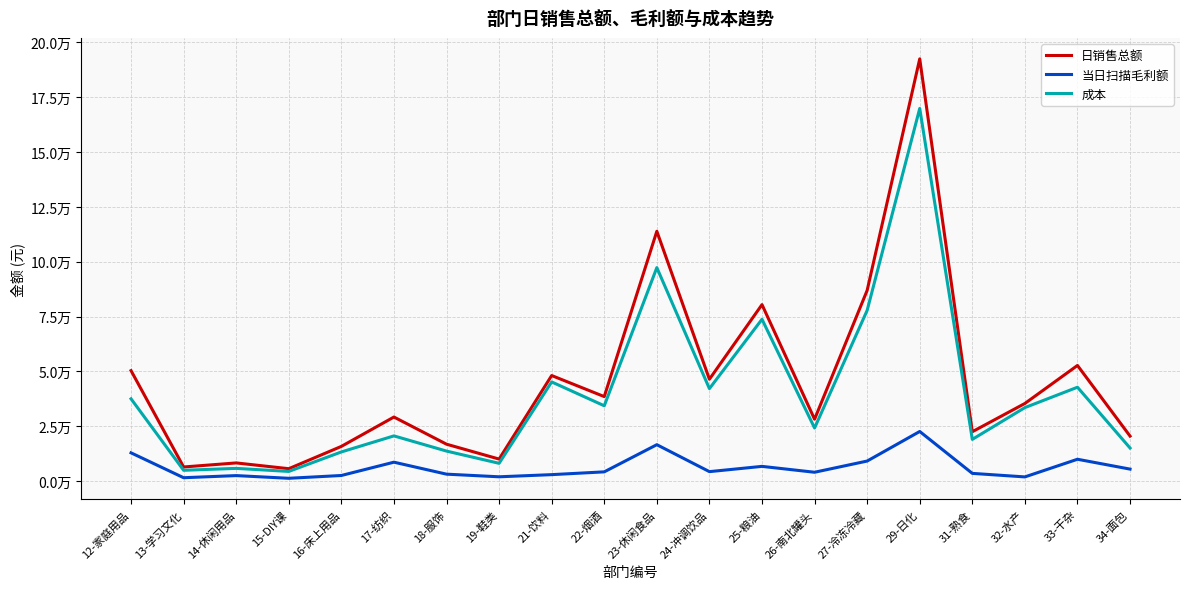

Reading left to right, extract all data points from this chart.

日销售总额: 503423.2	64085.7	82560.9	56286.2	157958.6	291821.1	167959.5	100109.7	481064.0	385032.2	1138846.4	464204.4	804436.8	281873.7	869280.1	1925007.6	224816.5	353679.3	527061.3	204921.5
当日扫描毛利额: 128583.3	15126.8	24816.0	12513.3	25293.2	85948.3	31360.1	19336.3	29150.4	41862.4	165740.8	42854.0	66851.0	40047.0	91117.4	225968.3	34899.2	18827.3	99329.7	54370.0
成本: 374839.9	48958.9	57744.9	43772.9	132665.5	205872.8	136599.4	80773.4	451913.6	343169.8	973105.6	421350.4	737585.8	241826.6	778162.7	1699039.3	189917.2	334852.0	427731.5	150551.5